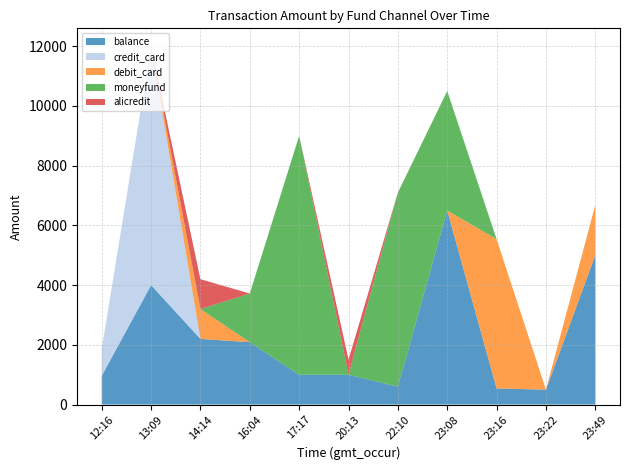

Reading left to right, what are all the values shown in this chart?

balance: 12:16=960	13:09=4000	14:14=2200	16:04=2090	17:17=1000	20:13=1000	22:10=600	23:08=6500	23:16=541	23:22=500	23:49=5005
credit_card: 12:16=900	13:09=8000	14:14=0	16:04=0	17:17=0	20:13=0	22:10=0	23:08=0	23:16=0	23:22=0	23:49=0
debit_card: 12:16=0	13:09=0	14:14=1000	16:04=0	17:17=0	20:13=0	22:10=0	23:08=0	23:16=5000	23:22=0	23:49=1680
moneyfund: 12:16=0	13:09=0	14:14=0	16:04=1630	17:17=8000	20:13=0	22:10=6500	23:08=4000	23:16=0	23:22=0	23:49=0
alicredit: 12:16=0	13:09=0	14:14=999	16:04=0	17:17=0	20:13=505	22:10=0	23:08=0	23:16=0	23:22=0	23:49=0